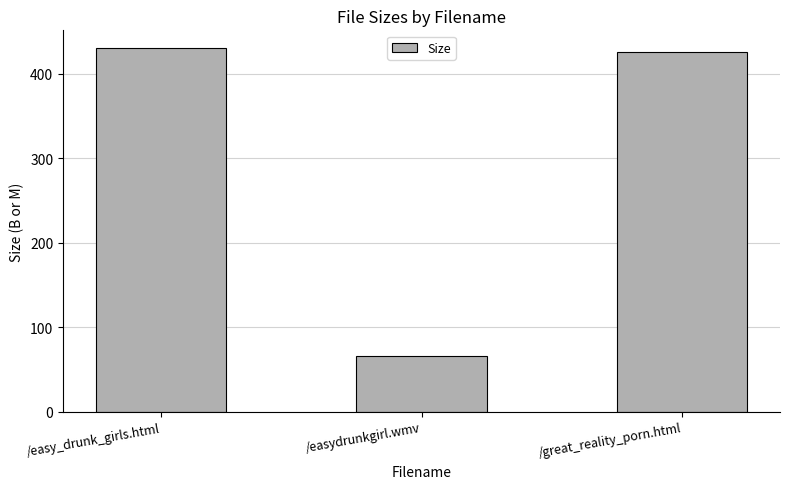

Is it true that the value at /easydrunkgirl.wmv is 66.4?

True